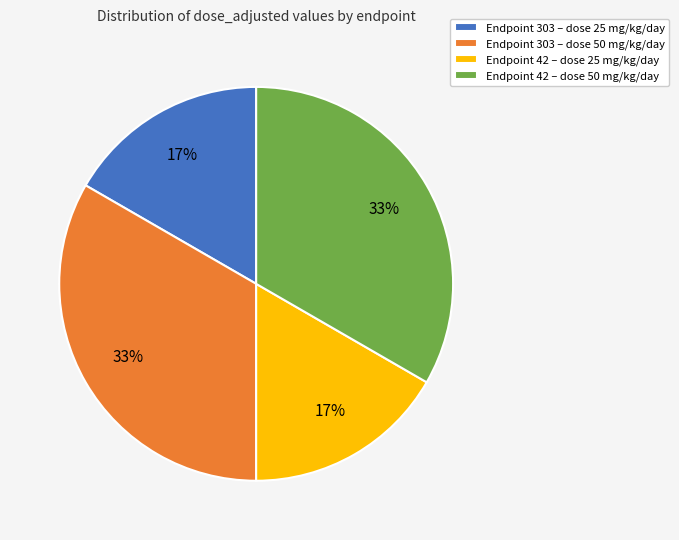

Combined, do Endpoint 303 – dose 25 mg/kg/day and Endpoint 42 – dose 25 mg/kg/day account for over 50%?

No